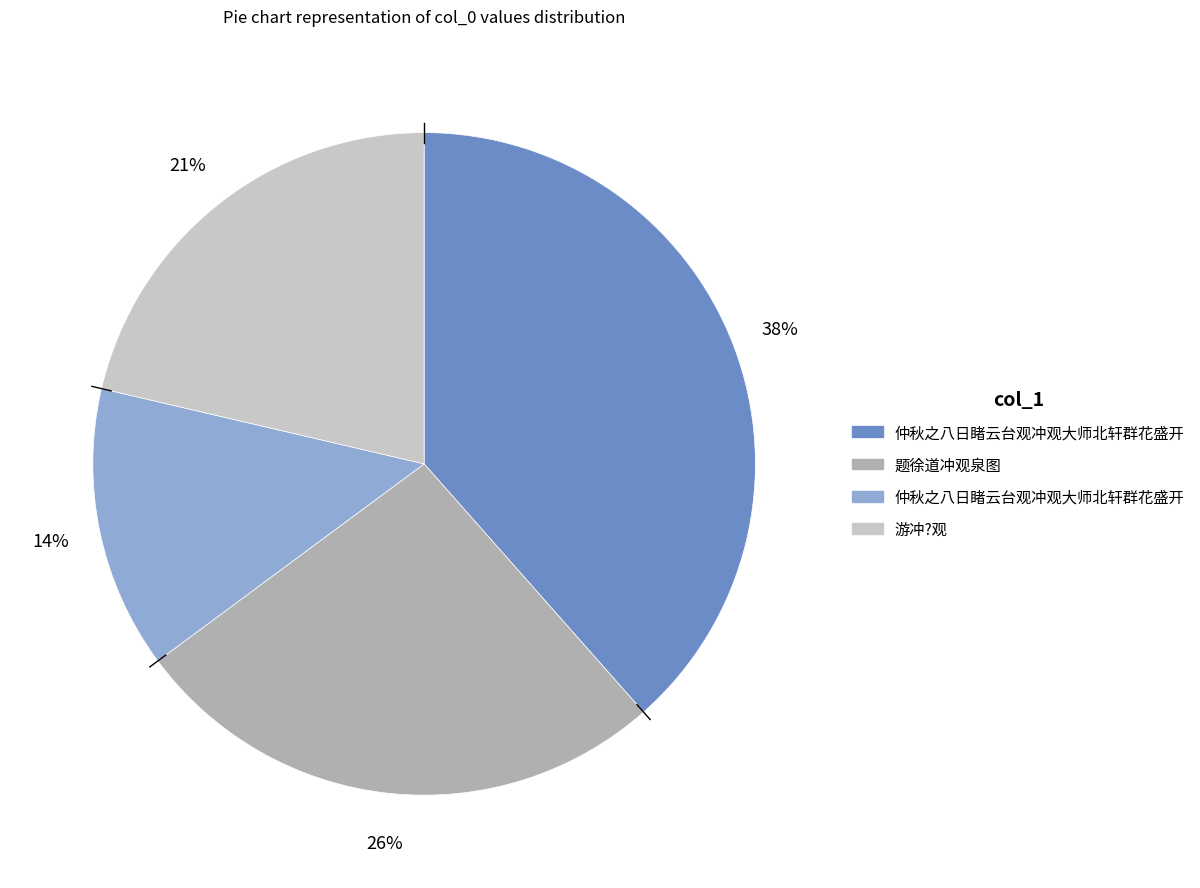

To the nearest percent, what is the average slice percentage?

25%